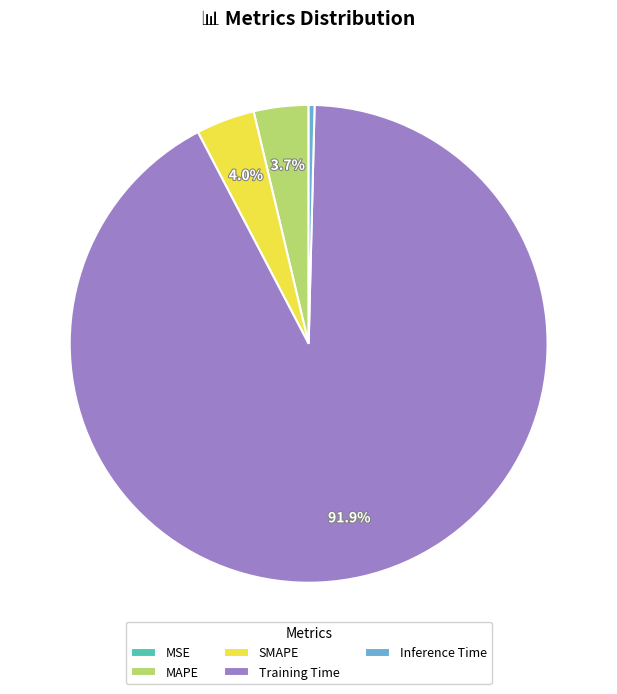

Which category has the biggest portion of the pie?

Training Time